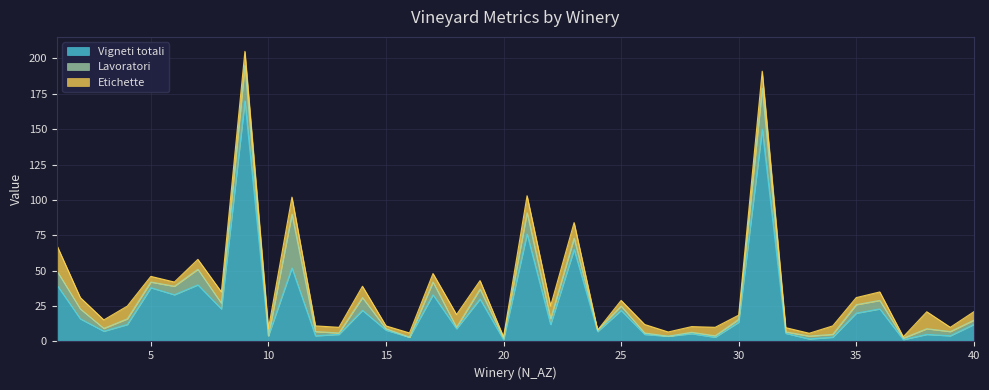

At which category is the sum across all series the highest?

9